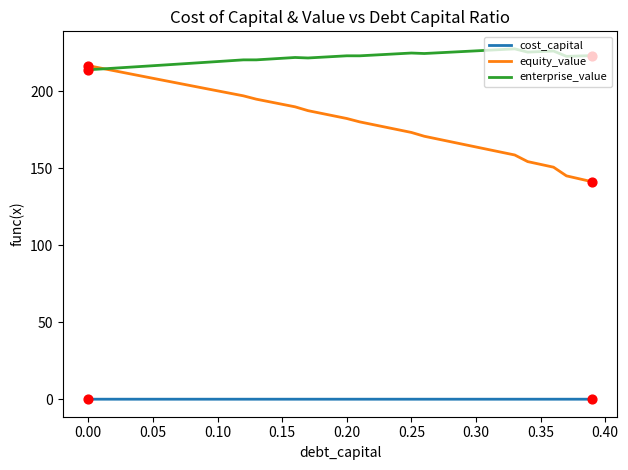

Which series has the largest total across all categories?

enterprise_value